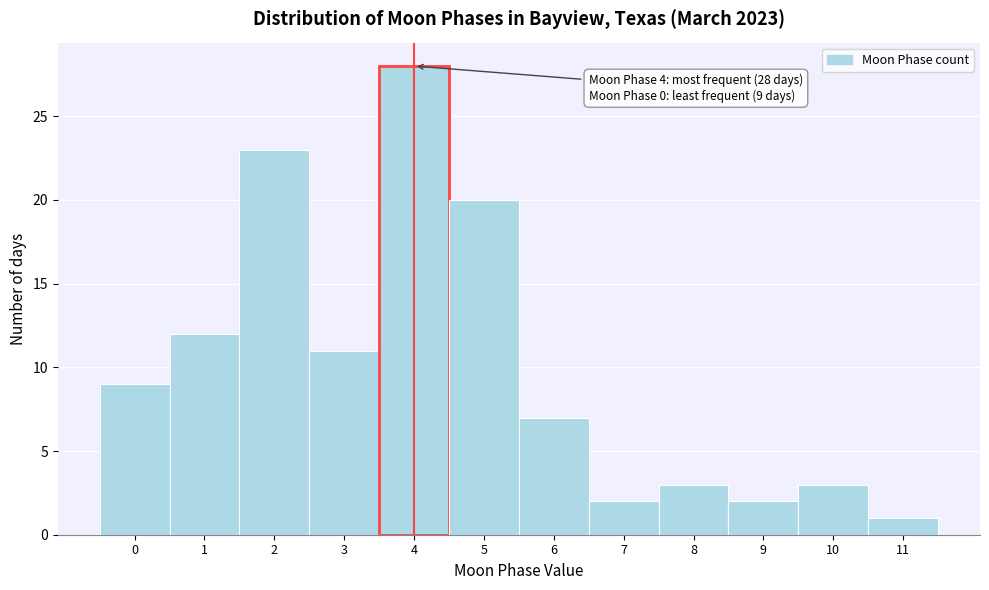

Which range on the x-axis has the tallest bar?

3.5 to 4.5